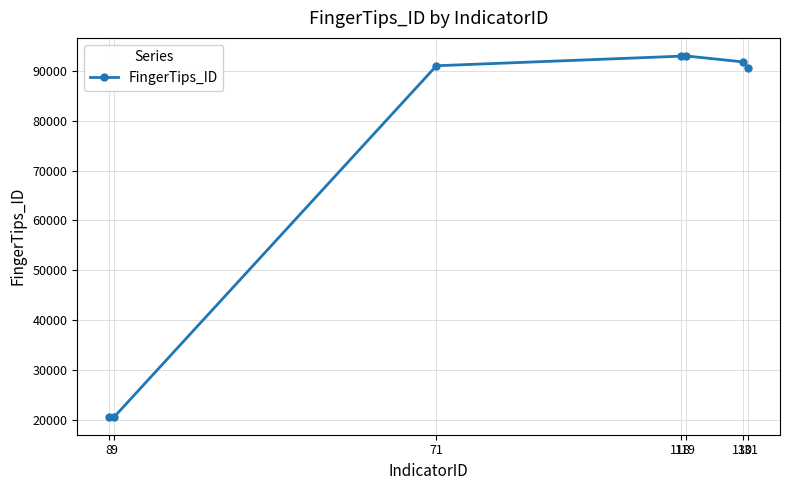

What is the difference between the second highest and minimum values?

72361